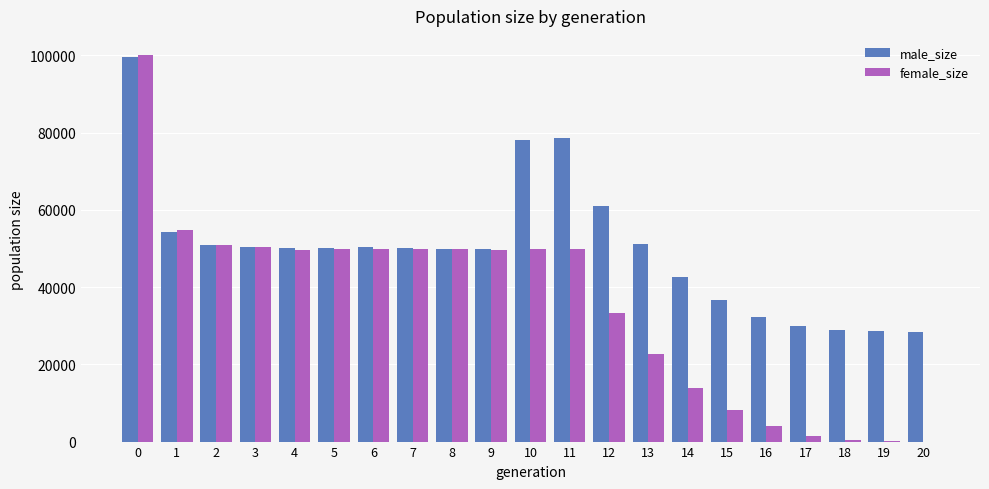

Count the number of categories in the chart.

21